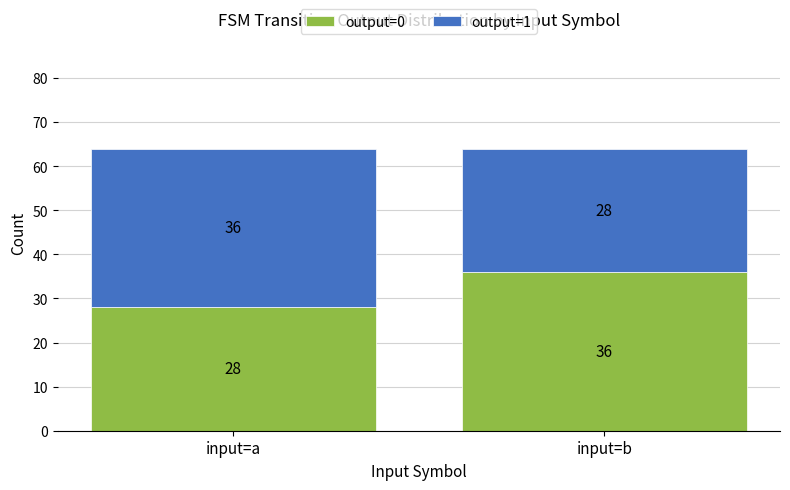

How many data points in output=0 are less than 36?

1